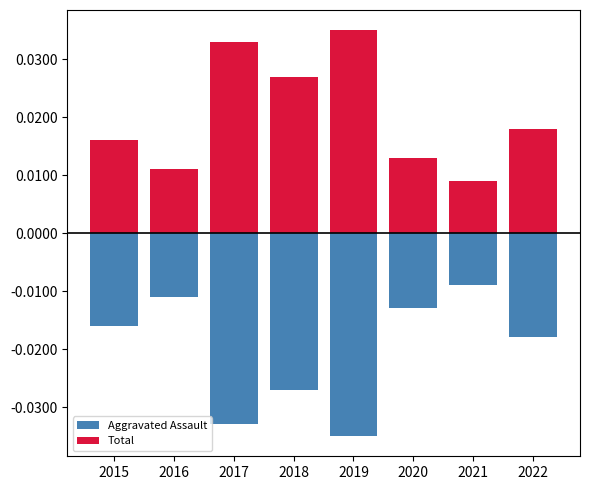

Does the chart contain stacked bars?

No